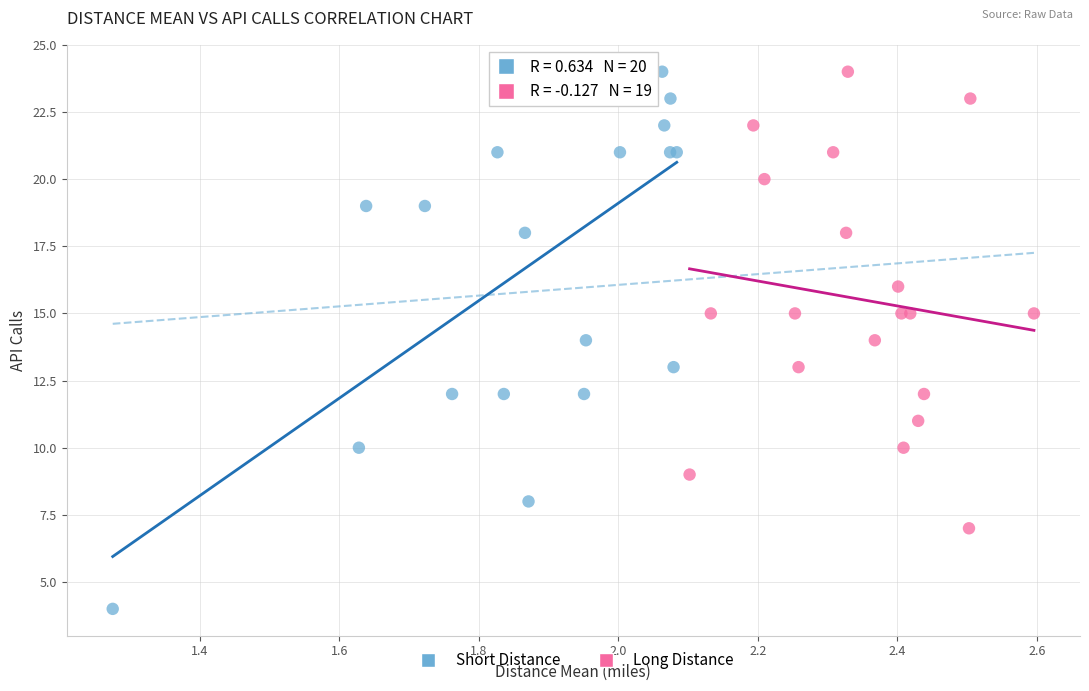

What are all the series names shown in the legend?

Short Distance, Long Distance